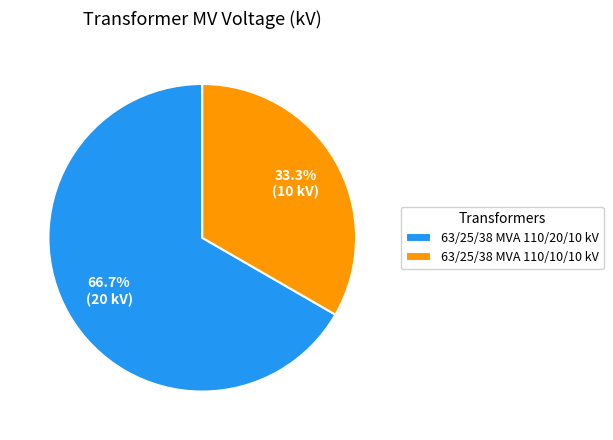

Which slice represents more than half of the pie?

63/25/38 MVA 110/20/10 kV